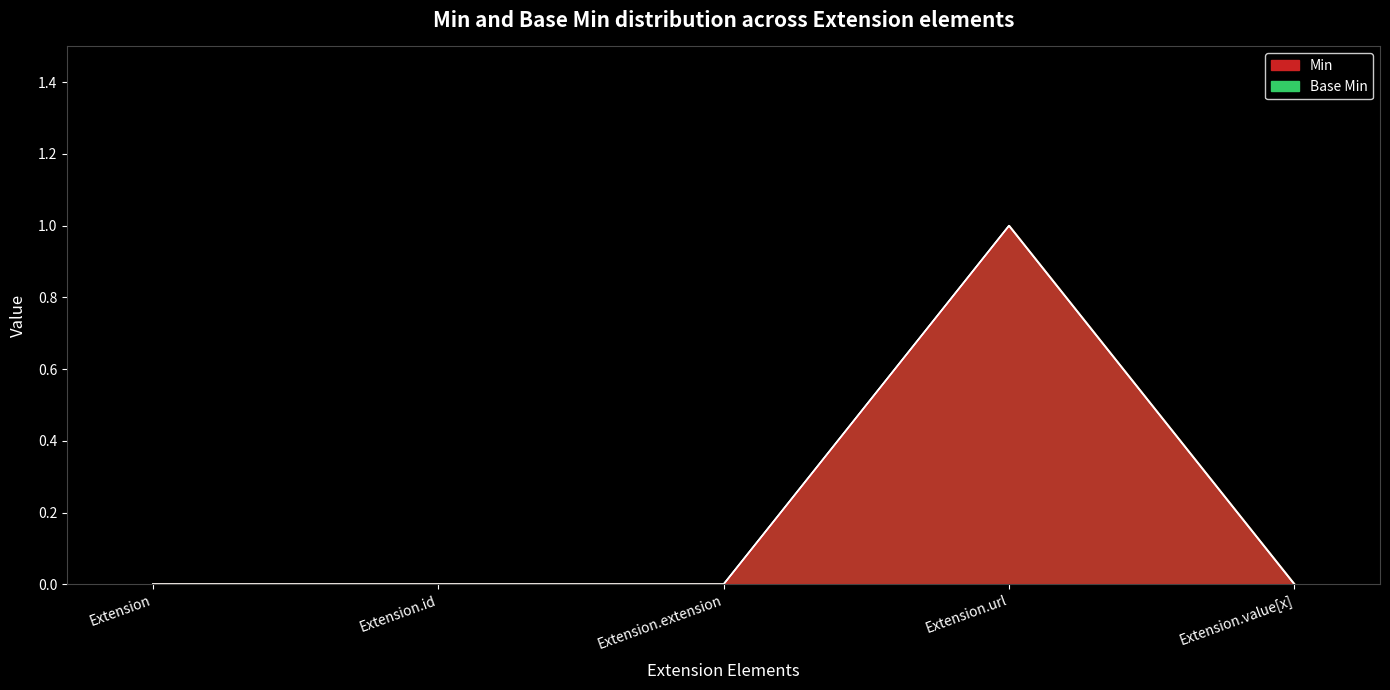

In Min, how many points are higher than both neighbors (excluding endpoints)?

1